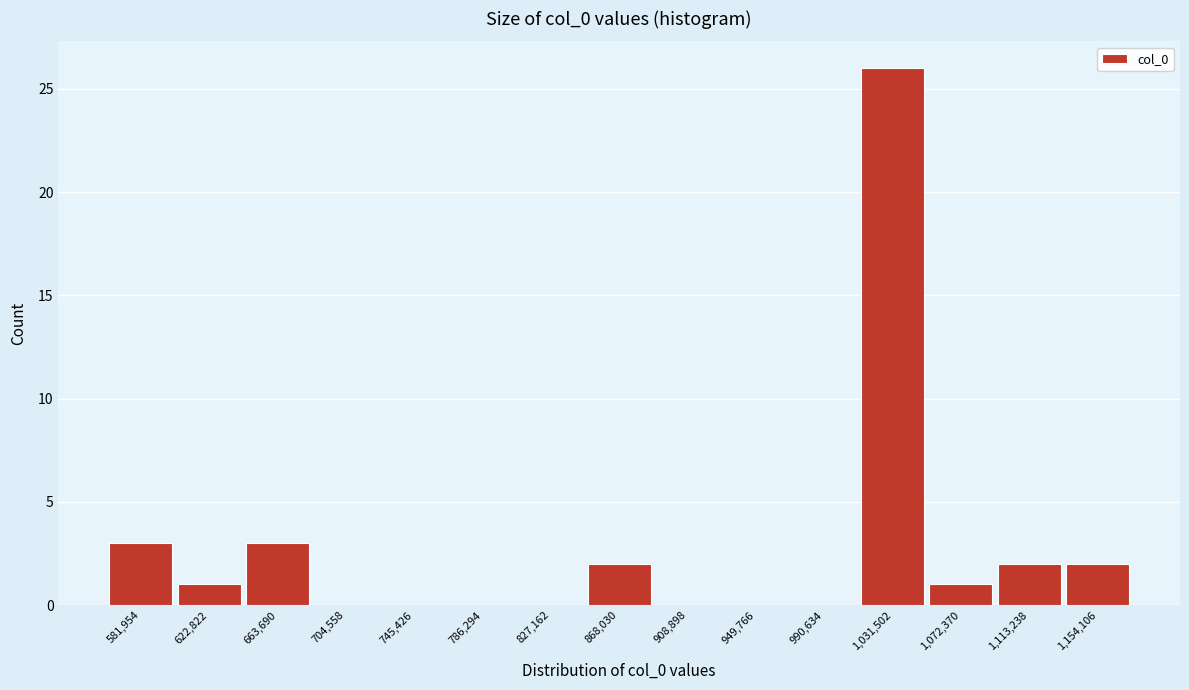

Reading right to left, extract all data points from this chart.

1,154,106=2	1,113,238=2	1,072,370=1	1,031,502=26	990,634=0	949,766=0	908,898=0	868,030=2	827,162=0	786,294=0	745,426=0	704,558=0	663,690=3	622,822=1	581,954=3